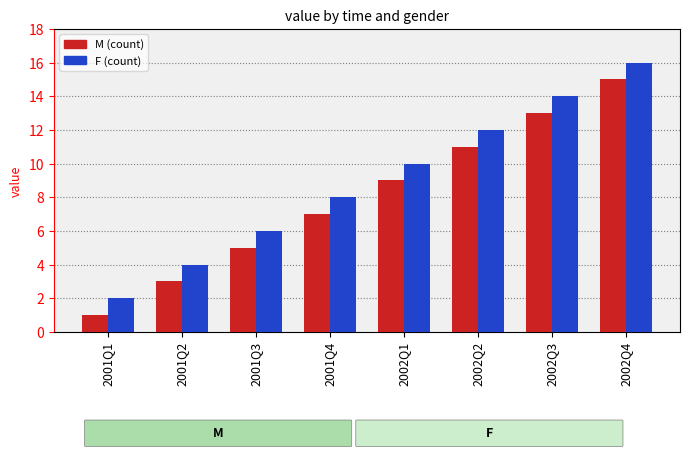

How many bars are there in each group?

2